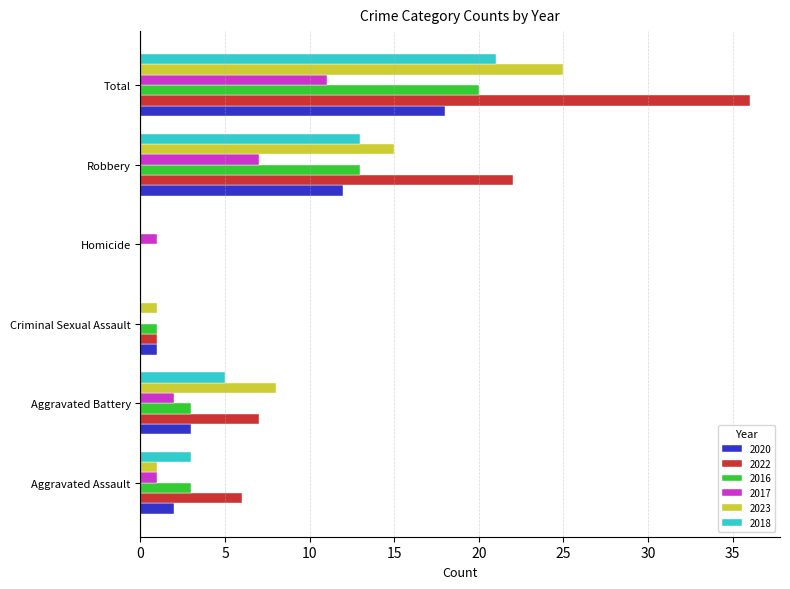

What is the sum of all 2022 values?

72